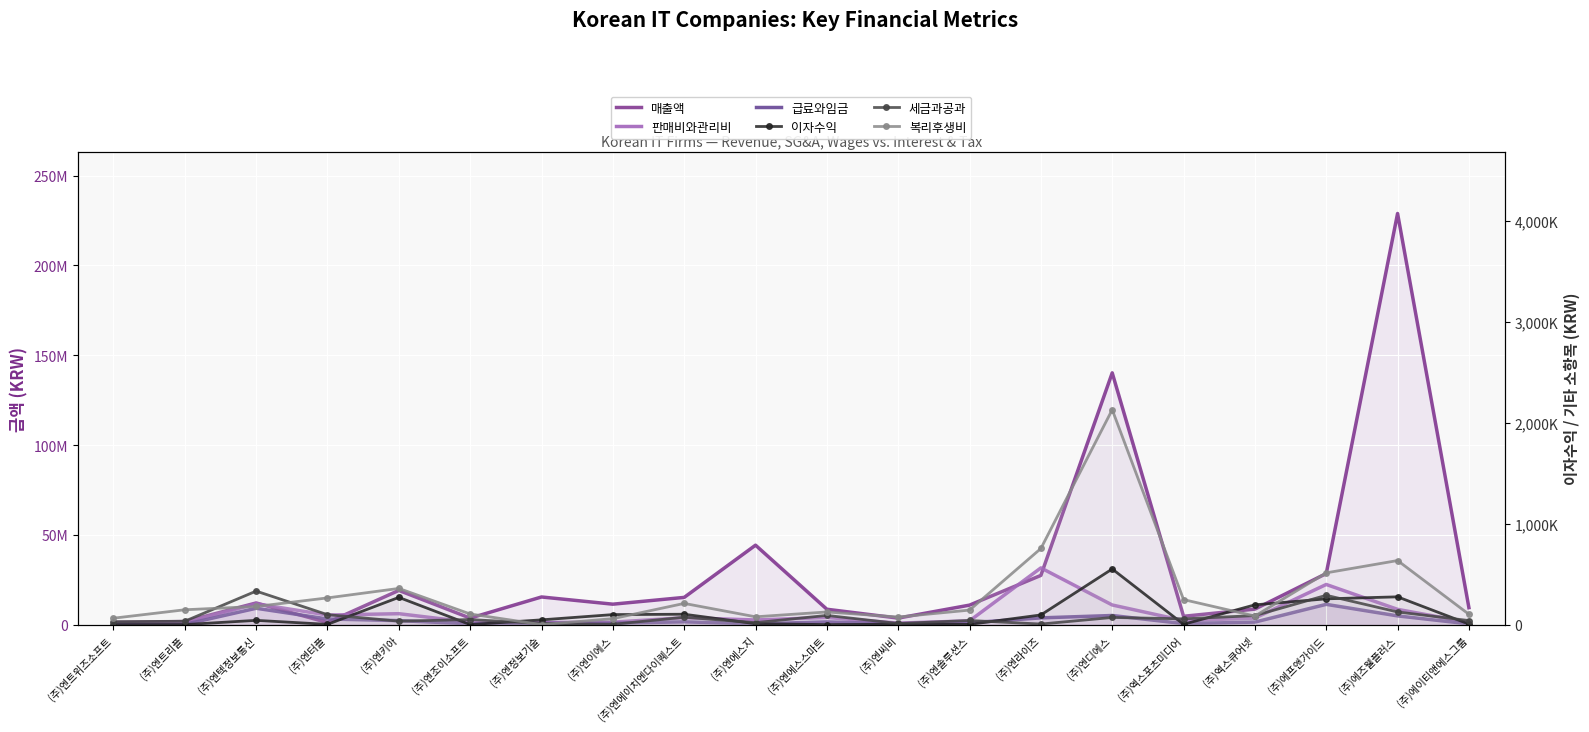

What is the value of the 복리후생비 point at the 10th from the left?

77341